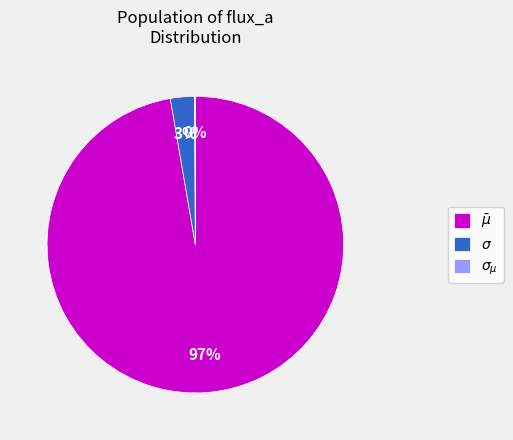

The $\bar\mu$ slice represents 90% of the pie. True or false?

False